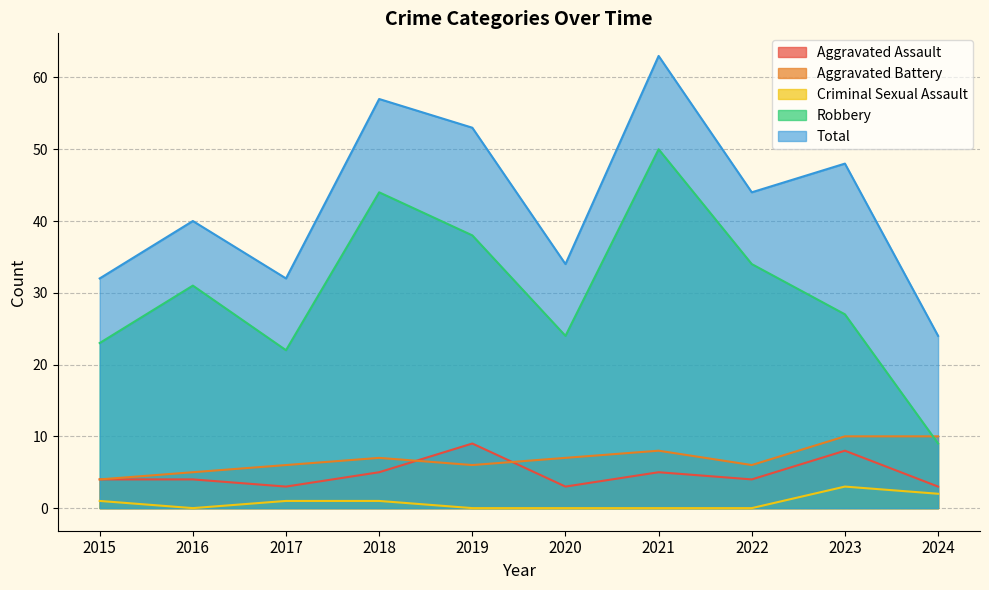

True or false: Aggravated Battery has a value of 7 at 2024.

False